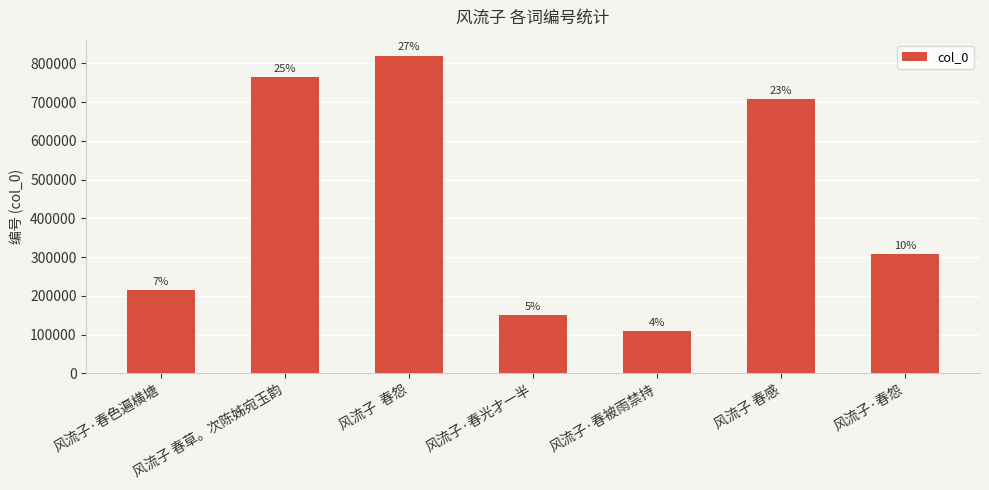

How many bars are there in total?

7